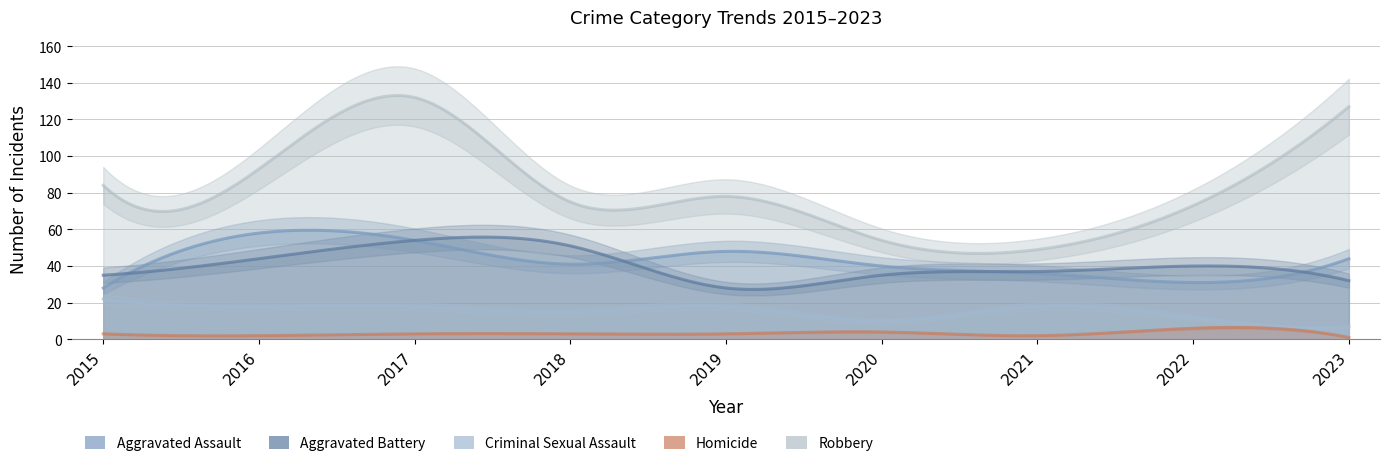

Is this an area chart (filled region under the line)?

No